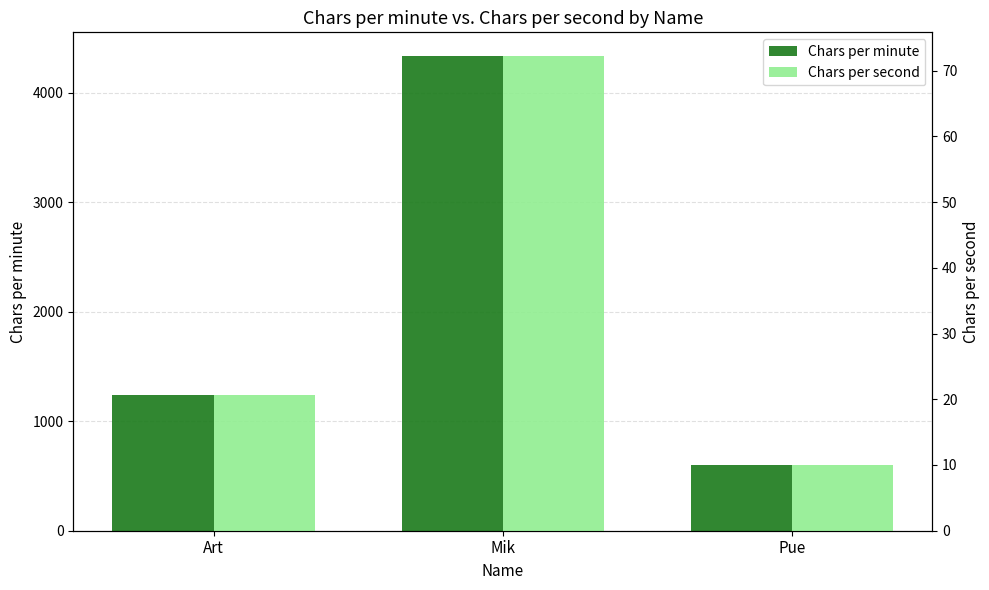

What is the label of the 1st bar from the right?

Pue